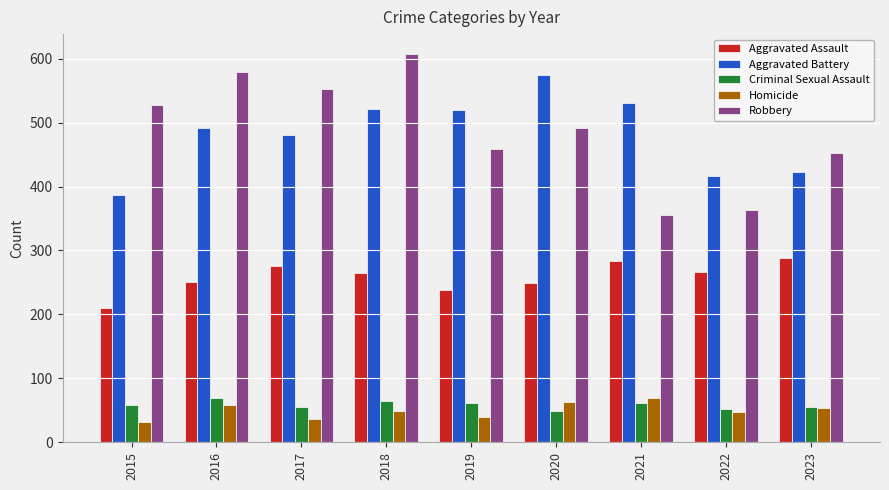

At which category does the chart reach its peak across all series?

2018